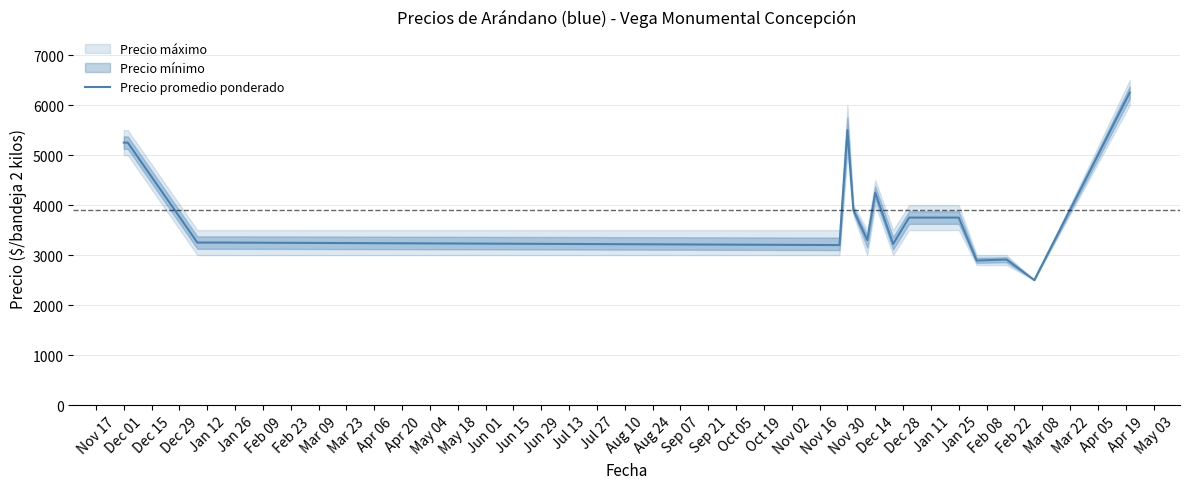

What is the difference between the maximum and minimum values?

3750